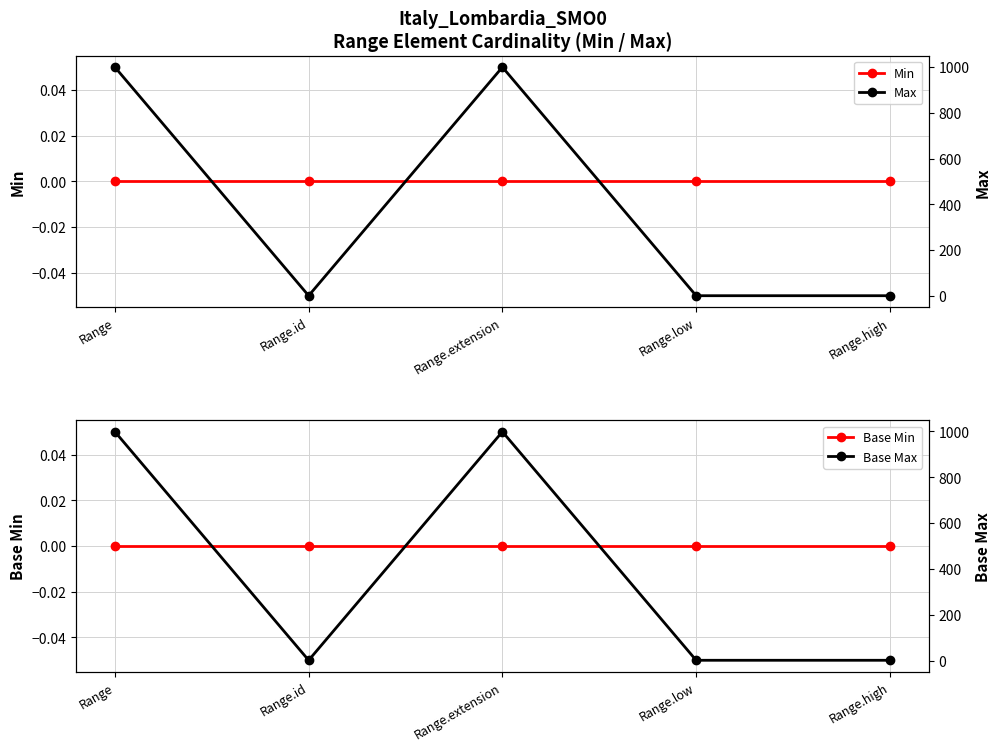

At which category does the chart reach its peak across all series?

Range